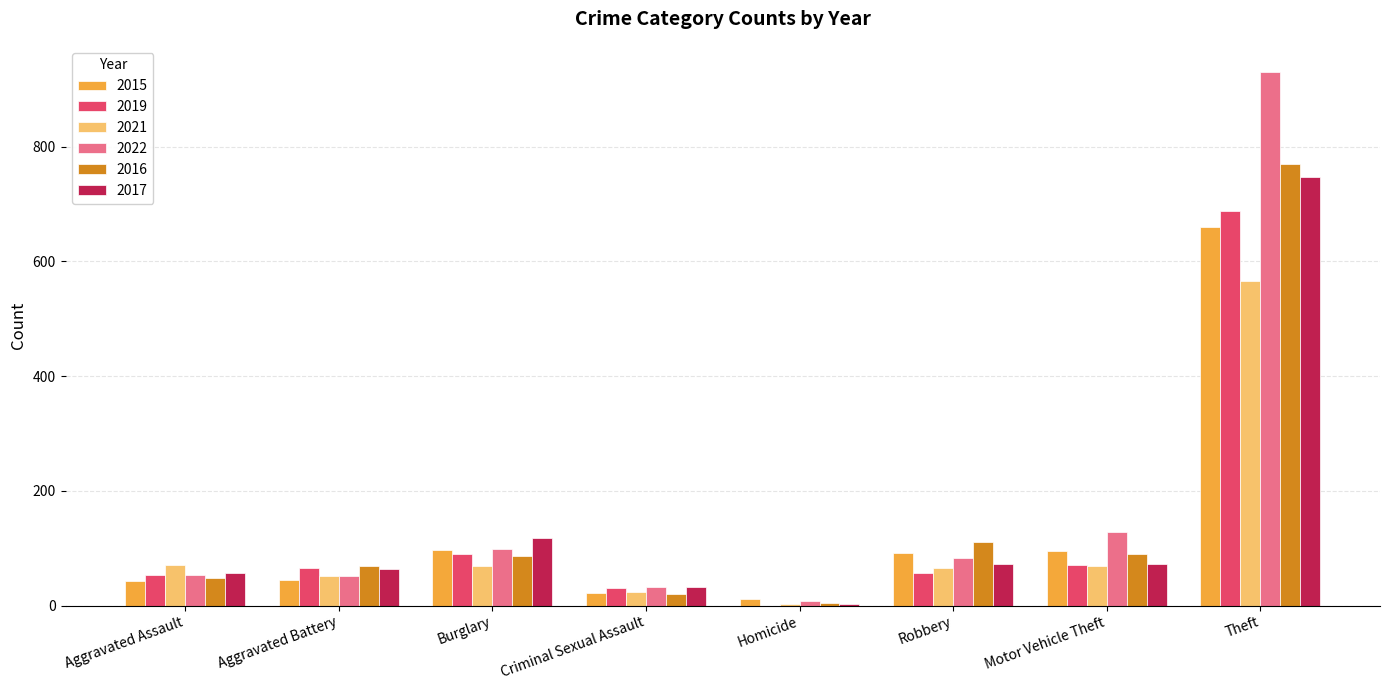

How many groups of bars are there?

8